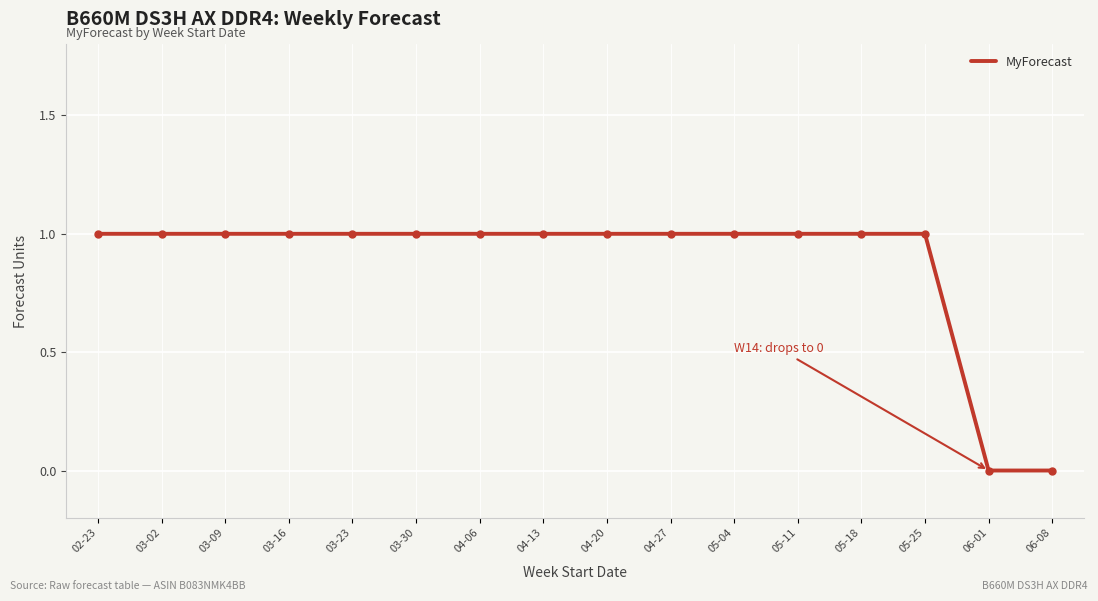

The value at 05-04 is 1. True or false?

True